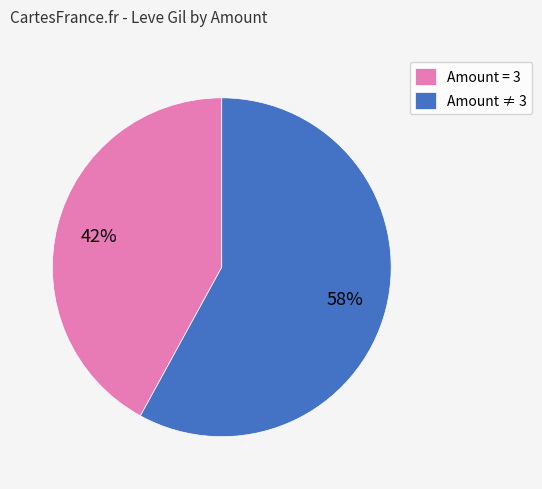

Combined, do Amount ≠ 3 and Amount = 3 account for over 50%?

Yes